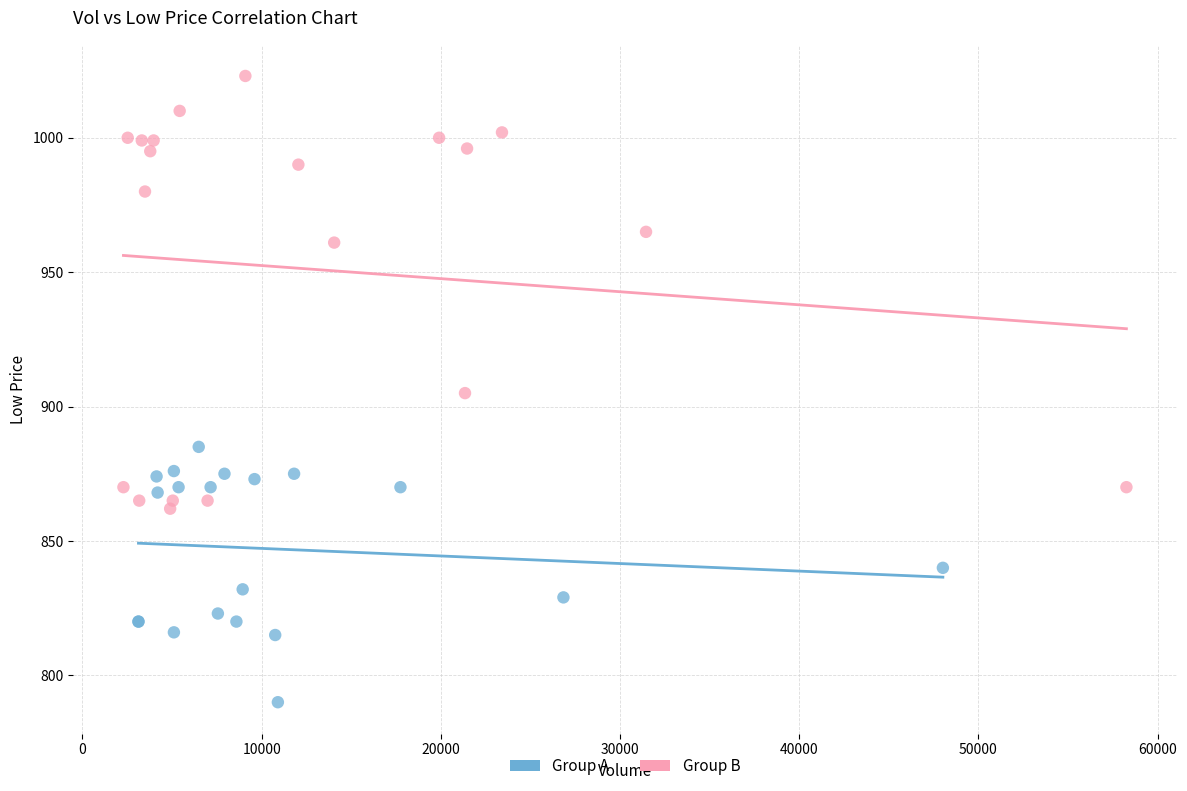

Which series reaches the minimum Y coordinate?

Group A